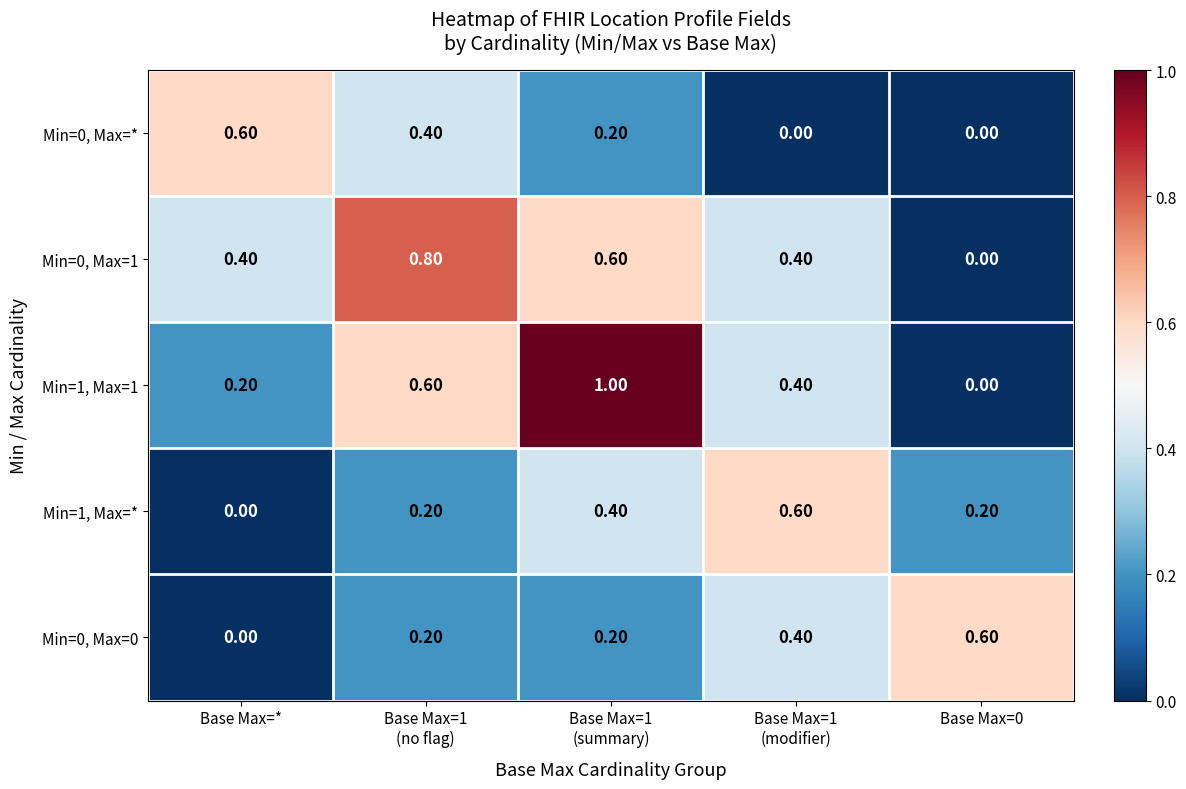

At how many categories does at least one series exceed 0?

5